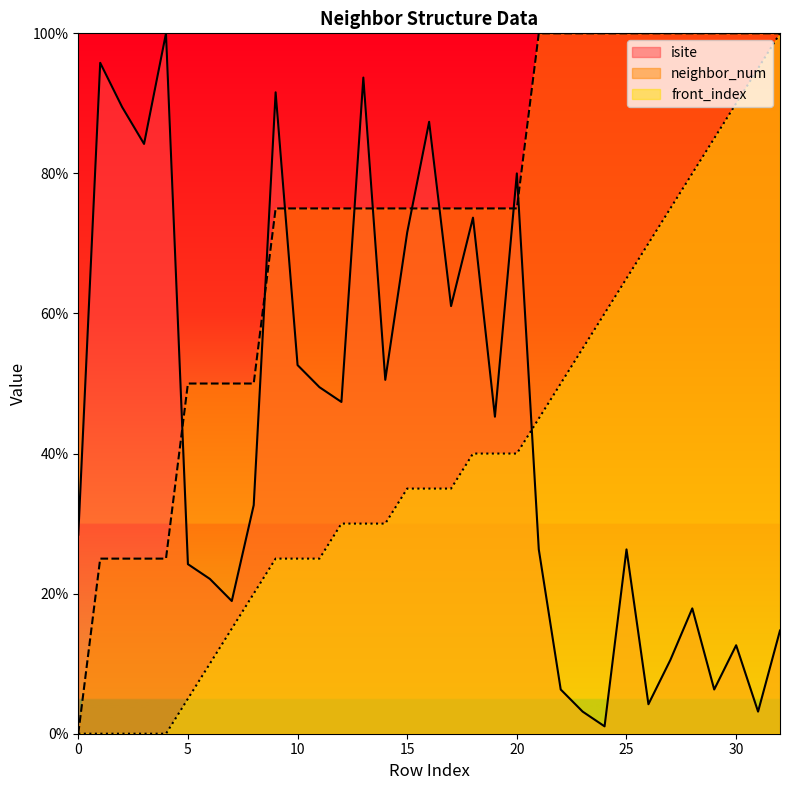

Reading left to right, list all the values displayed in this chart.

isite: 28.4	95.8	89.5	84.2	100.0	24.2	22.1	18.9	32.6	91.6	52.6	49.5	47.4	93.7	50.5	71.6	87.4	61.1	73.7	45.3	80.0	26.3	6.3	3.2	1.1	26.3	4.2	10.5	17.9	6.3	12.6	3.2	14.7
neighbor_num: 0.0	25.0	25.0	25.0	25.0	50.0	50.0	50.0	50.0	75.0	75.0	75.0	75.0	75.0	75.0	75.0	75.0	75.0	75.0	75.0	75.0	100.0	100.0	100.0	100.0	100.0	100.0	100.0	100.0	100.0	100.0	100.0	100.0
front_index: 0.0	0.0	0.0	0.0	0.0	5.0	10.0	15.0	20.0	25.0	25.0	25.0	30.0	30.0	30.0	35.0	35.0	35.0	40.0	40.0	40.0	45.0	50.0	55.0	60.0	65.0	70.0	75.0	80.0	85.0	90.0	95.0	100.0